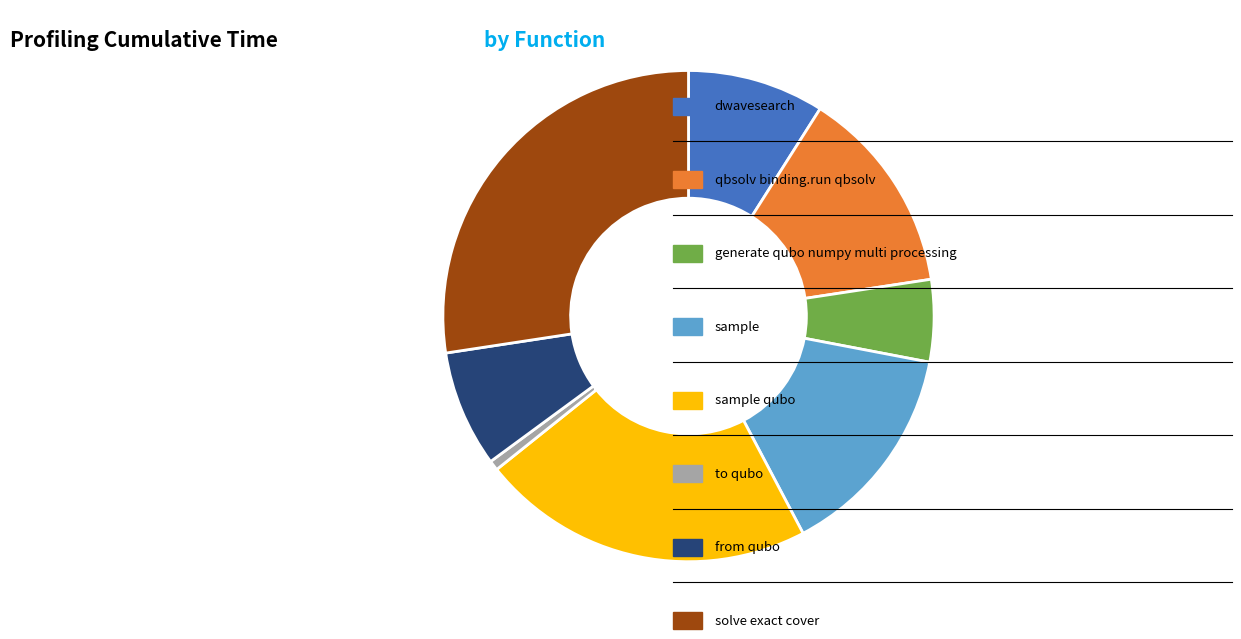

Is there a majority slice in this chart?

No